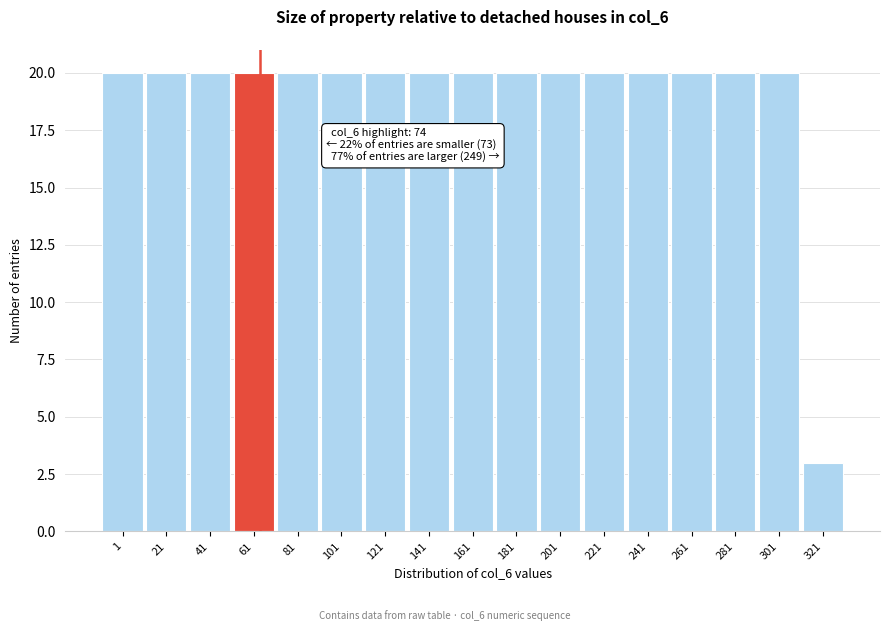

Reading left to right, transcribe all the data shown in this chart.

1=20	21=20	41=20	61=20	81=20	101=20	121=20	141=20	161=20	181=20	201=20	221=20	241=20	261=20	281=20	301=20	321=3